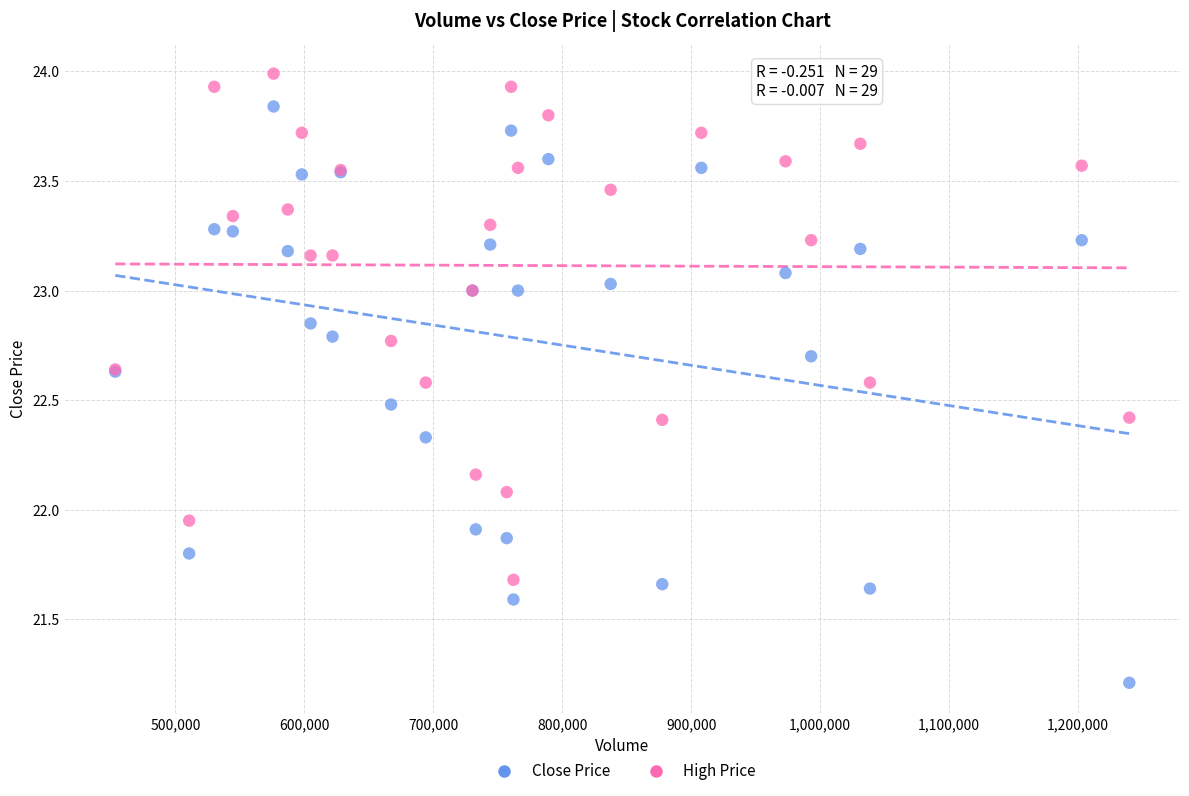

What is the X range (max minus min) for the scatter plot?

786400.0